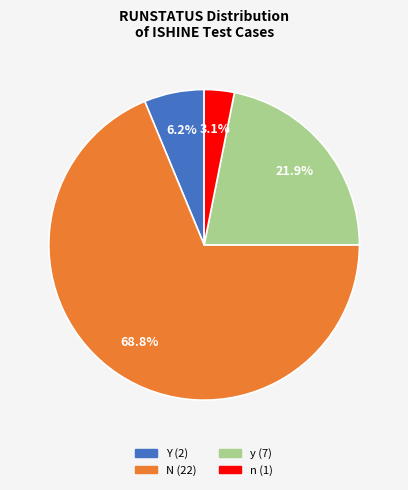

Approximately how many times larger is the value at Y compared to y?

0.3